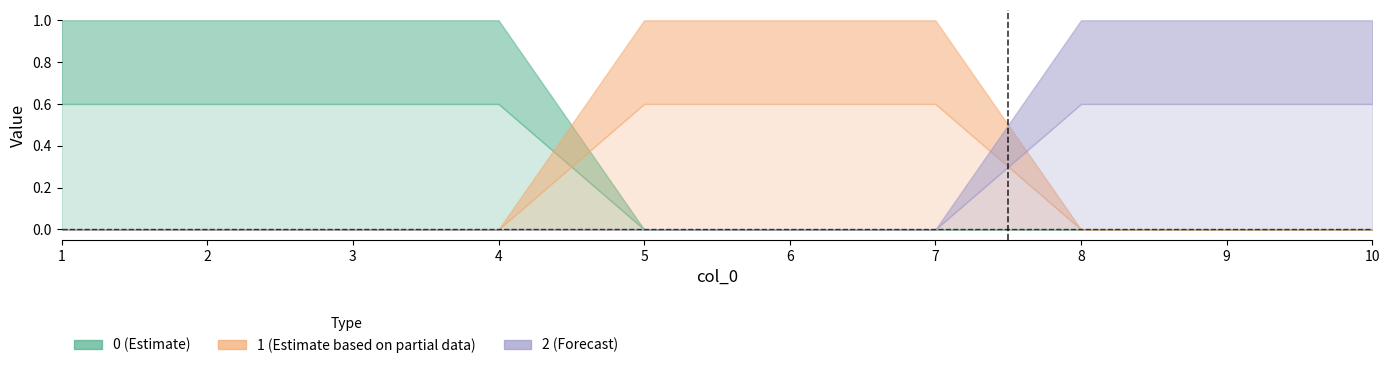

Is it true that 2 equals 0 at 3?

False